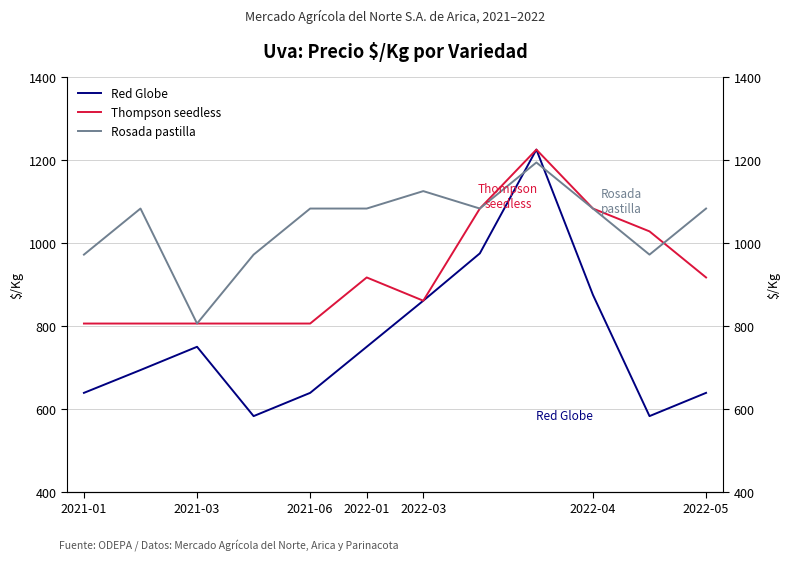

What is the value of the Thompson seedless point at the 5th from the left?

806